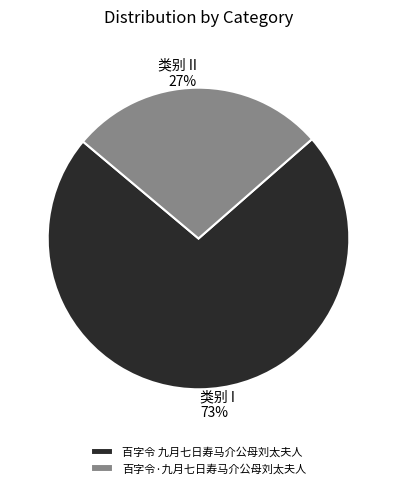

Does 百字令 九月七日寿马介公母刘太夫人 represent more than half of the total?

Yes